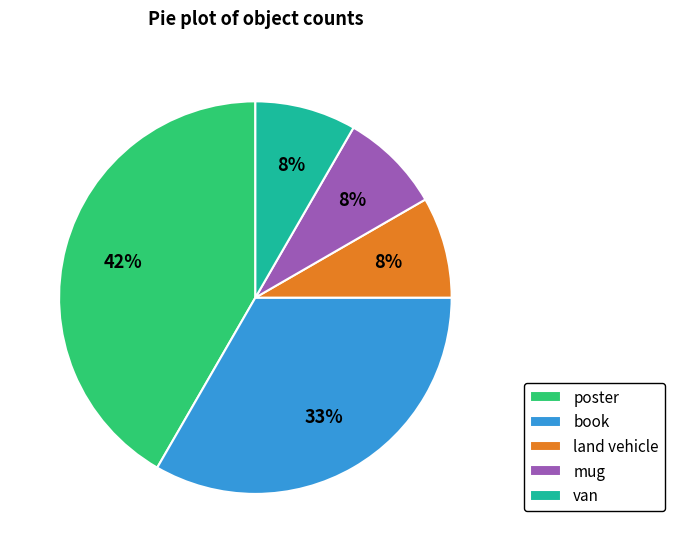

What is the ratio of the value at land vehicle to the value at mug?

1.0